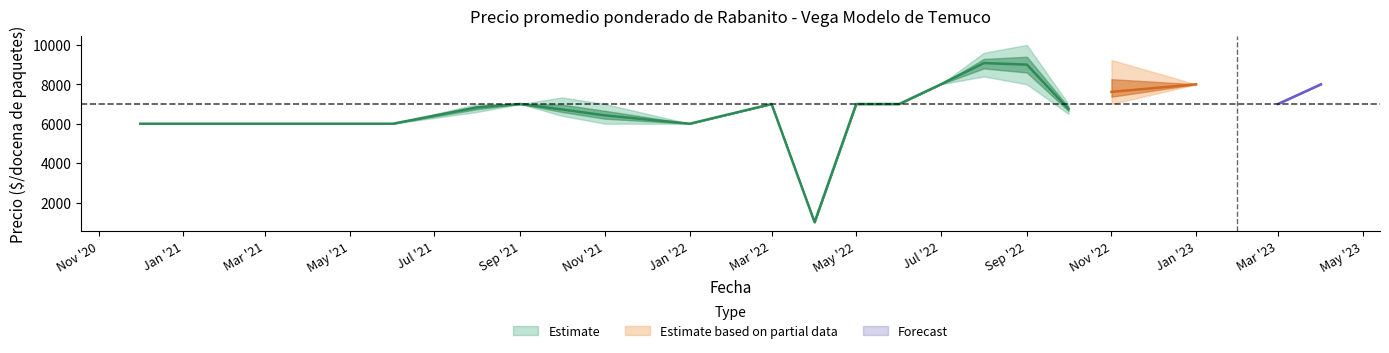

What is the difference between the second highest and second lowest values in the Precio minimo series?

2000